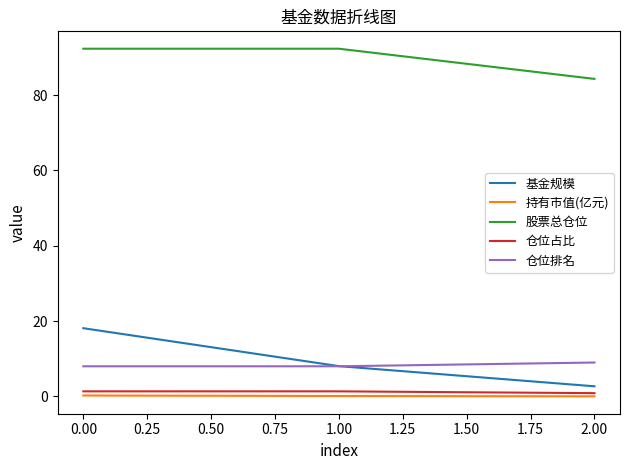

Between 0.00 and 2.00, which series saw the biggest shift?

基金规模